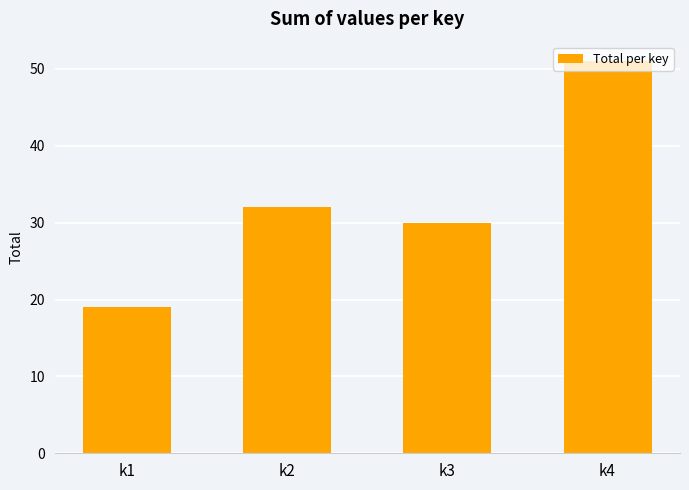

What value does the data have at k4?

51